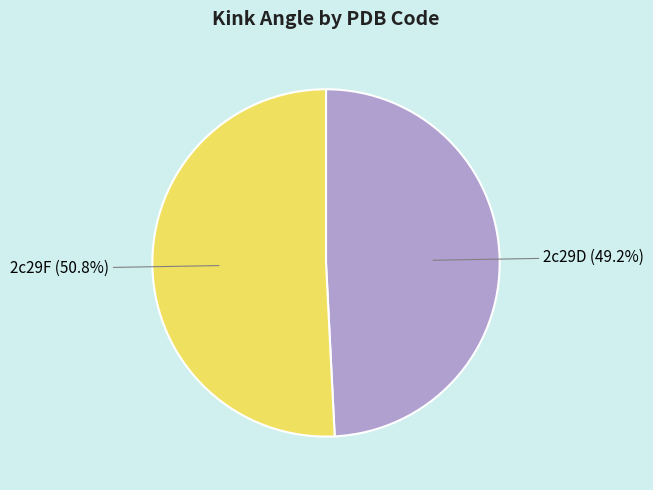

Which slice is the largest?

2c29F